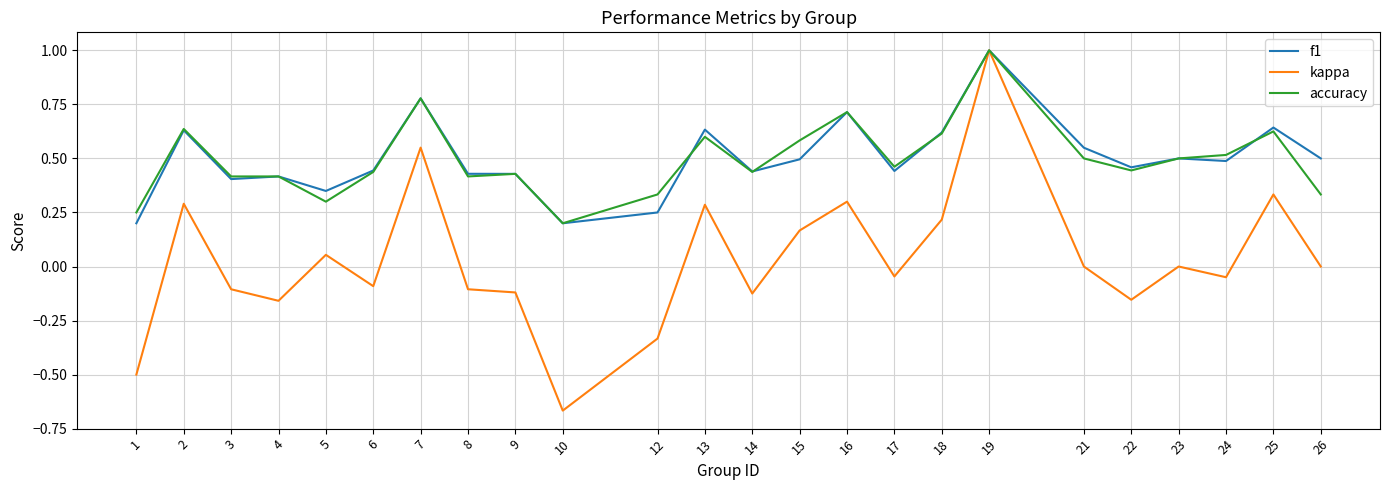

Is it true that accuracy equals 0.2 at 15?

False